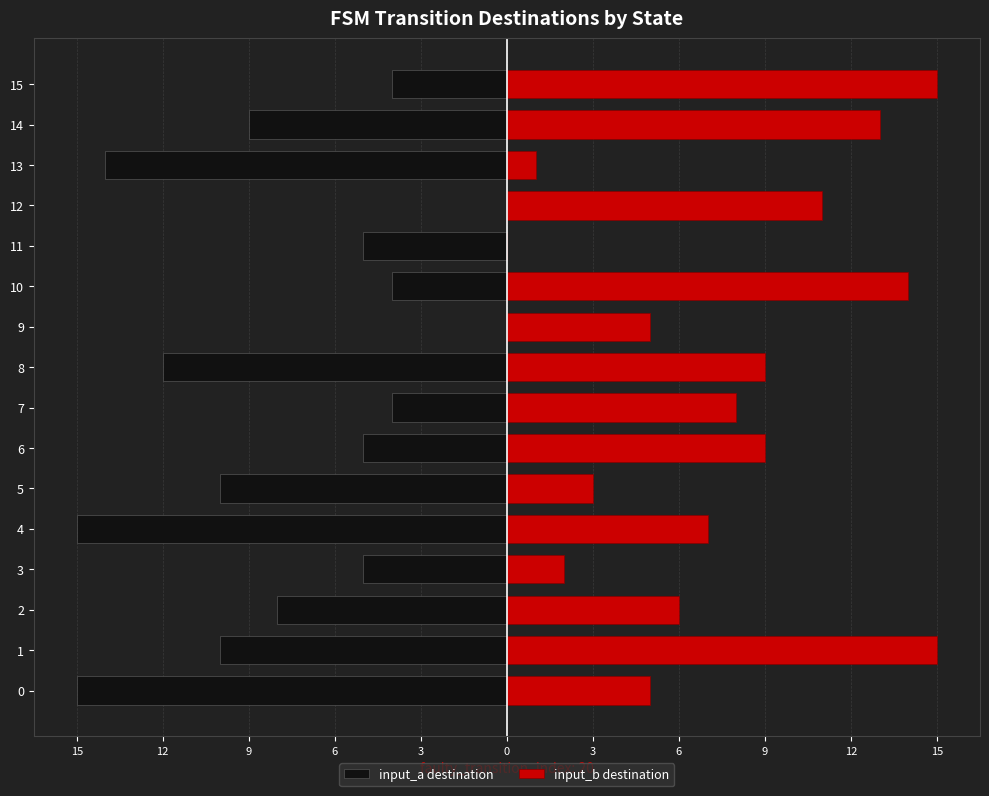

What is the label of the 4th bar from the right?

12